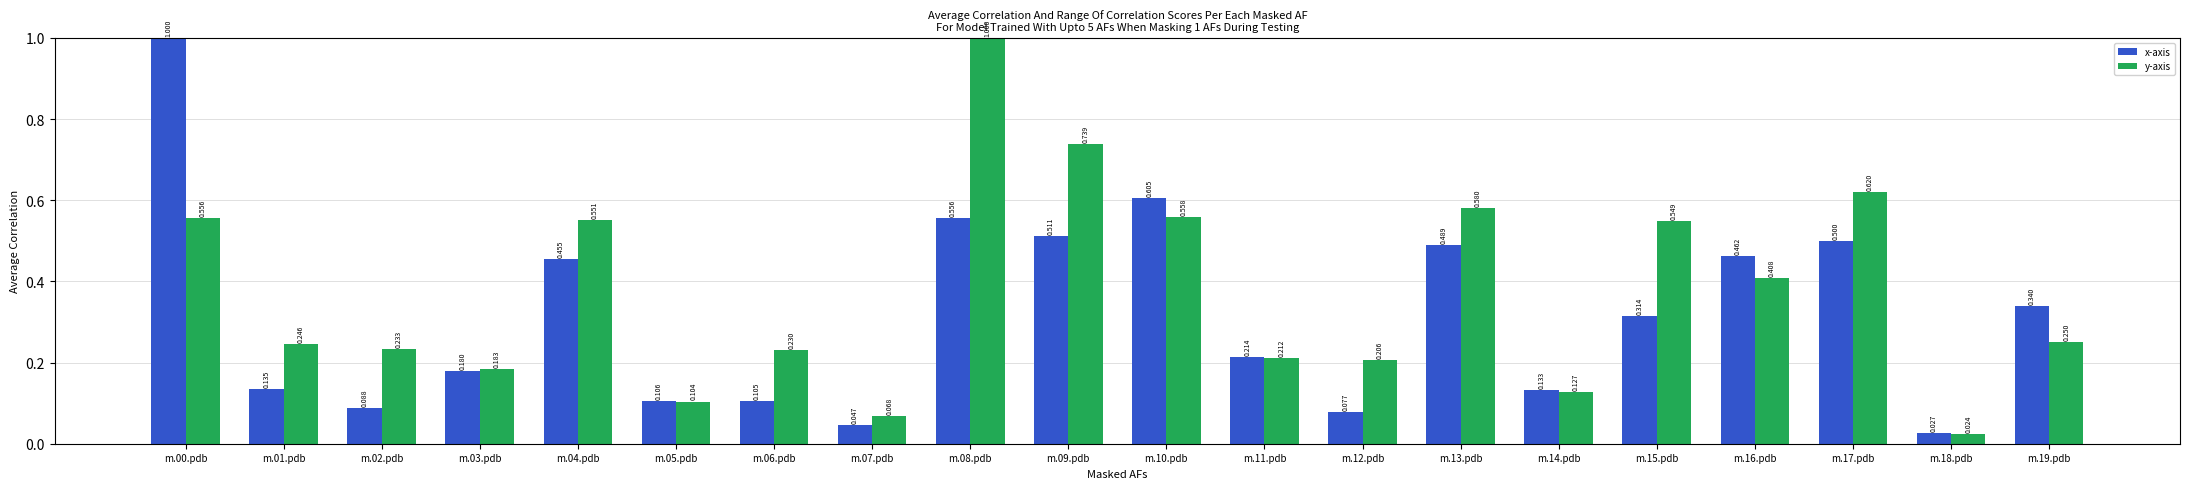

At how many categories does at least one series exceed 0?

20